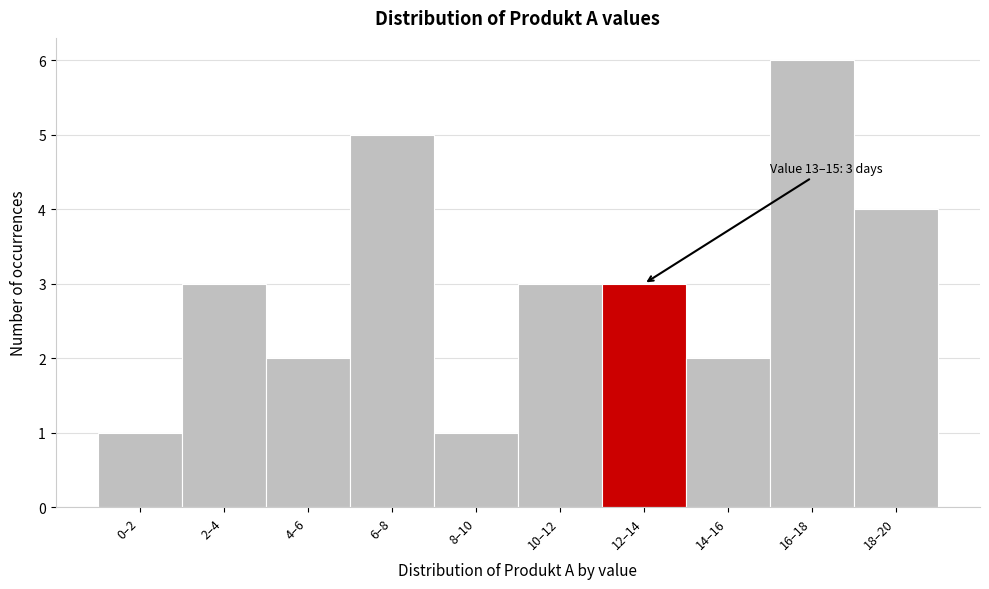

Reading left to right, list all the values displayed in this chart.

0–2=1	2–4=3	4–6=2	6–8=5	8–10=1	10–12=3	12–14=3	14–16=2	16–18=6	18–20=4